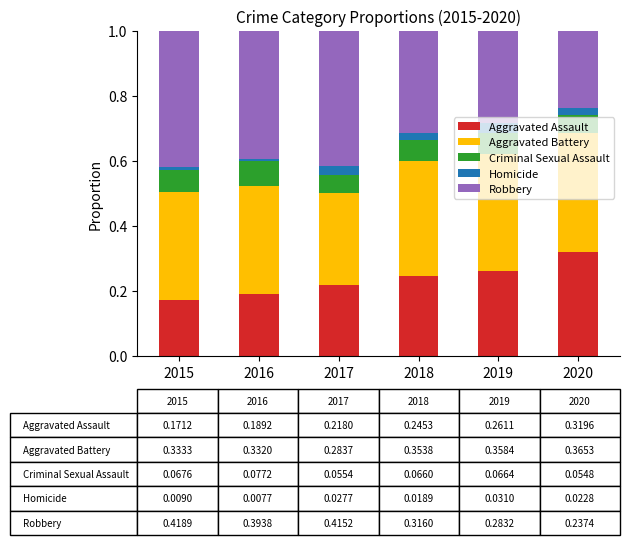

The value of Aggravated Assault at 2015 is 0.3. True or false?

False